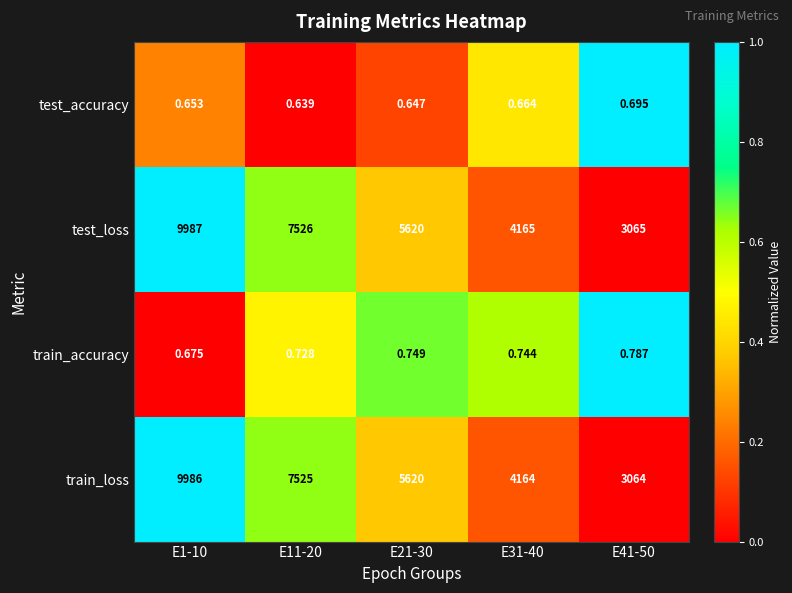

Which series has the largest total across all categories?

test_loss